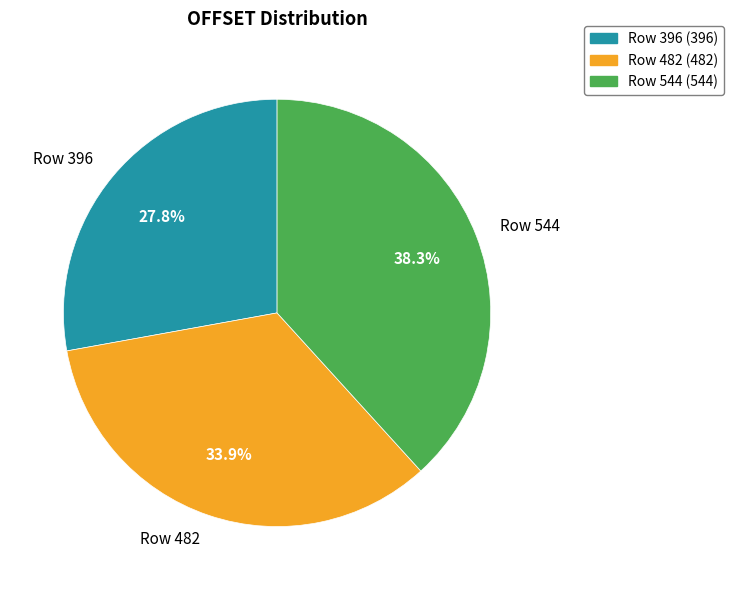

How many segments does this pie chart have?

3